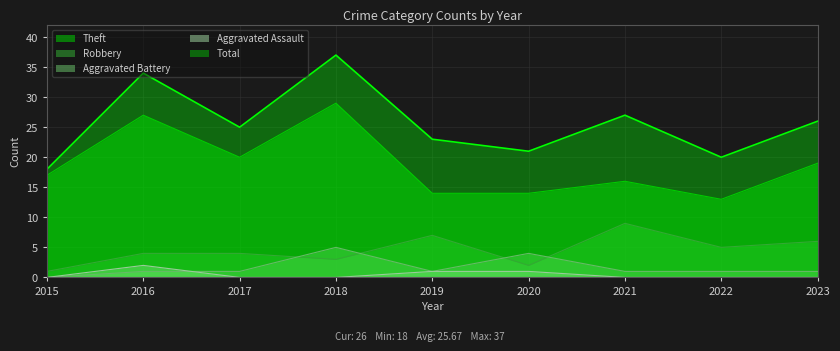

What is the difference between the highest and lowest values at 2017?

25